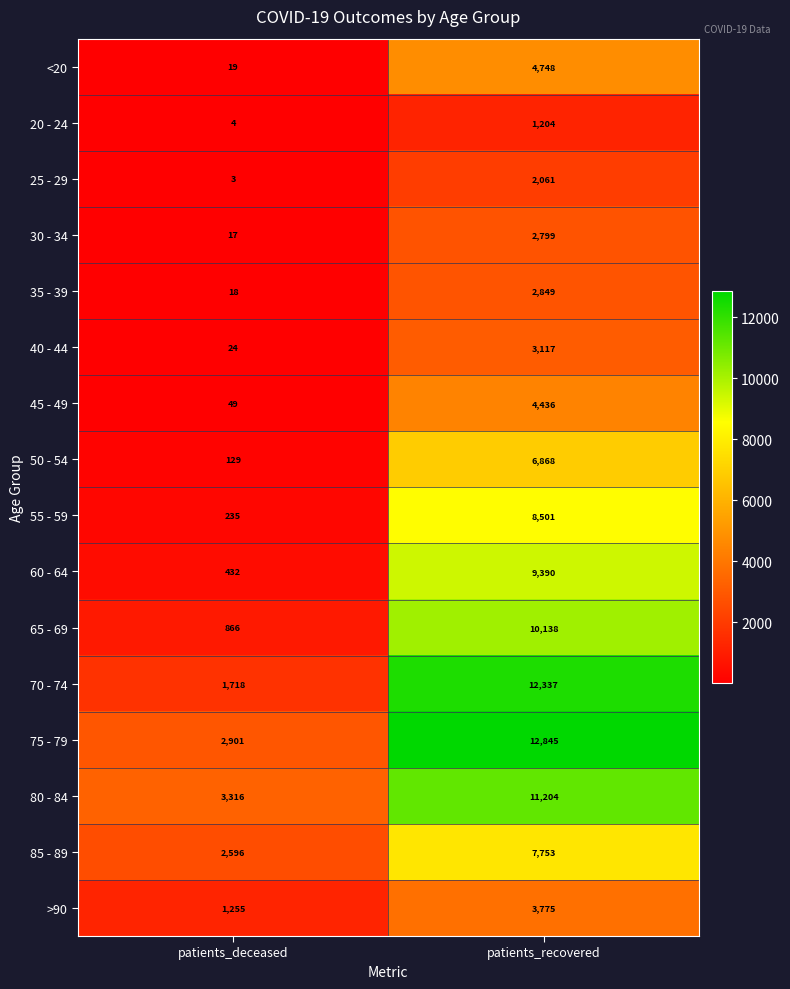

The value of 60 - 64 at patients_recovered is 9390. True or false?

True